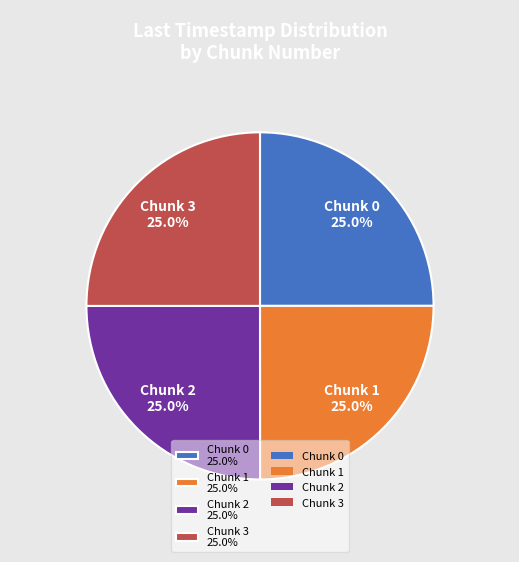

Is Chunk 3 25.0% the majority of the pie?

No